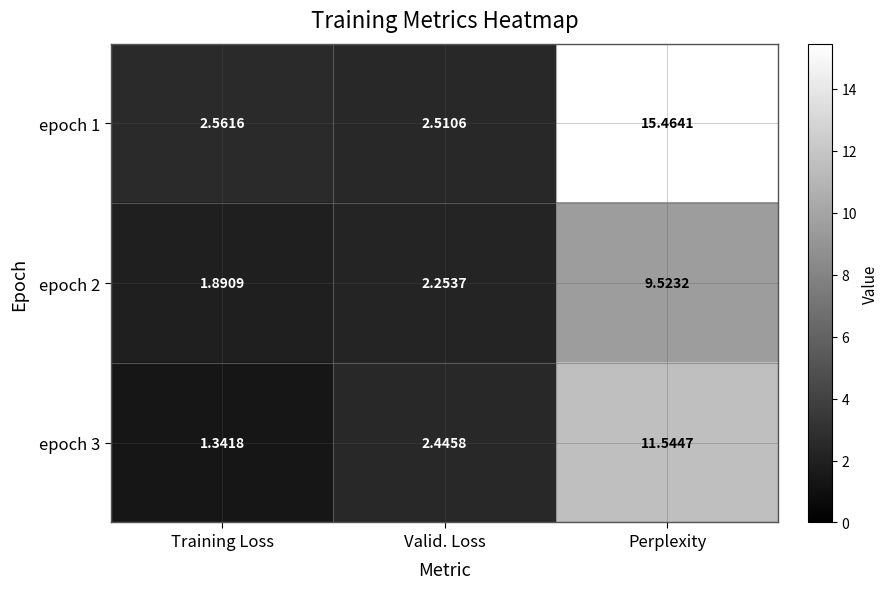

Which series has the widest spread of values?

epoch 1